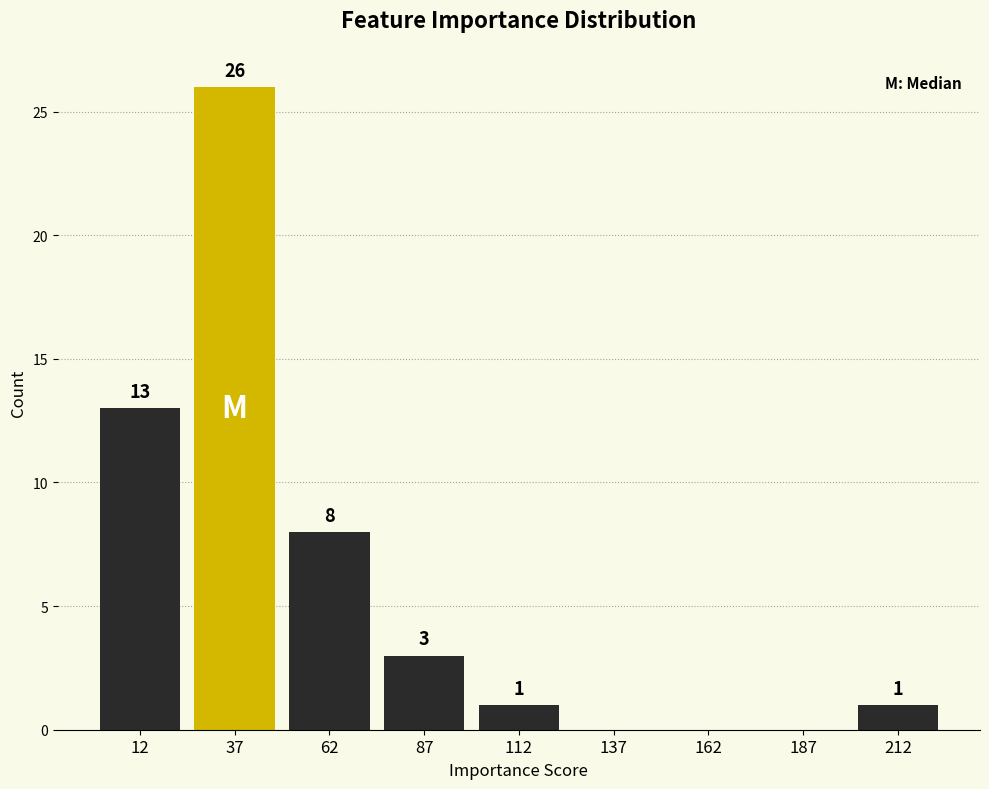

Which range on the x-axis has the tallest bar?

25 to 50